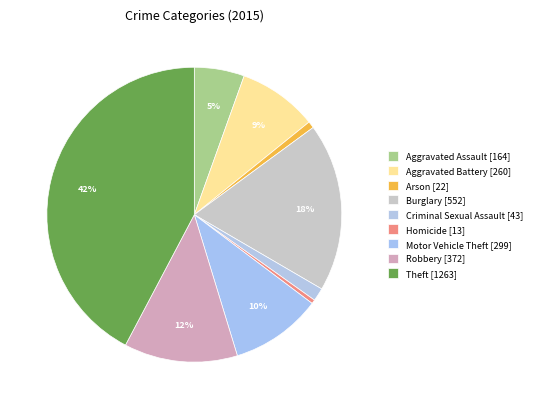

How many slices are in this pie chart?

9